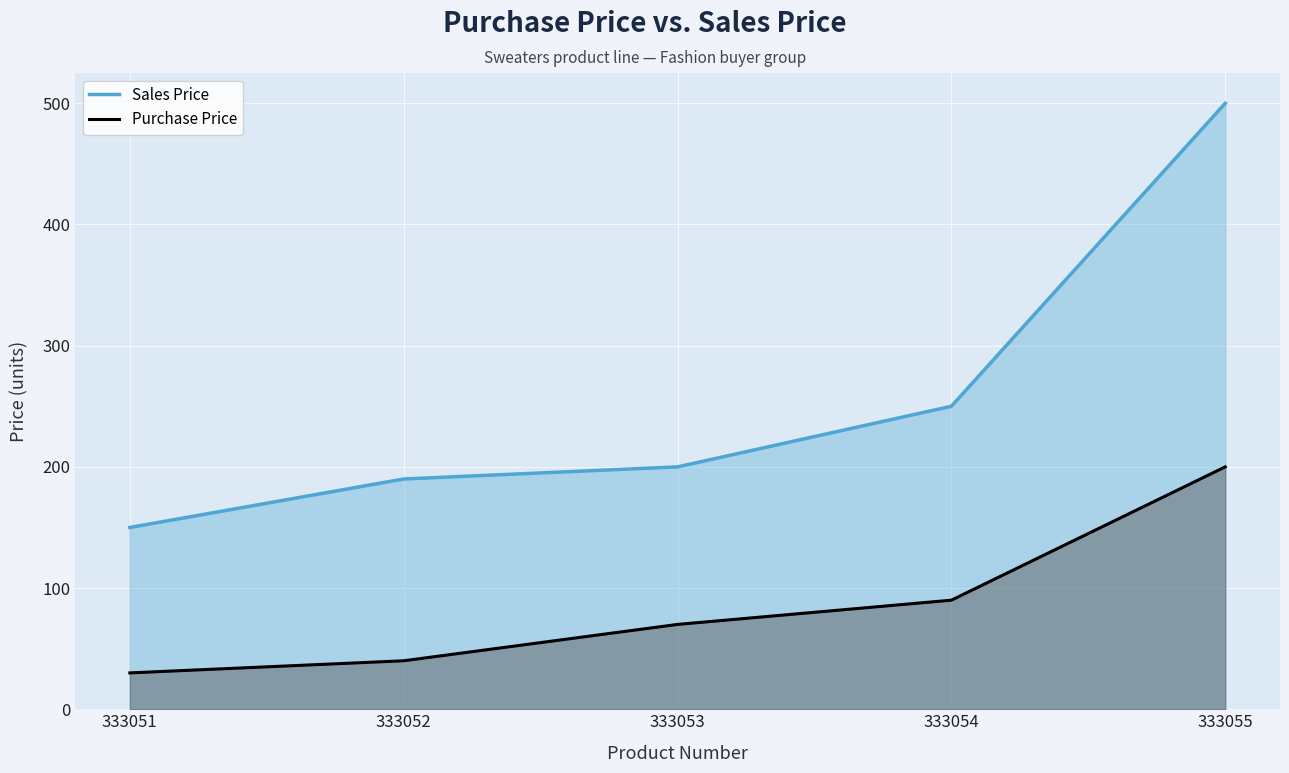

Is it true that Purchase Price equals 200 at 333055?

True